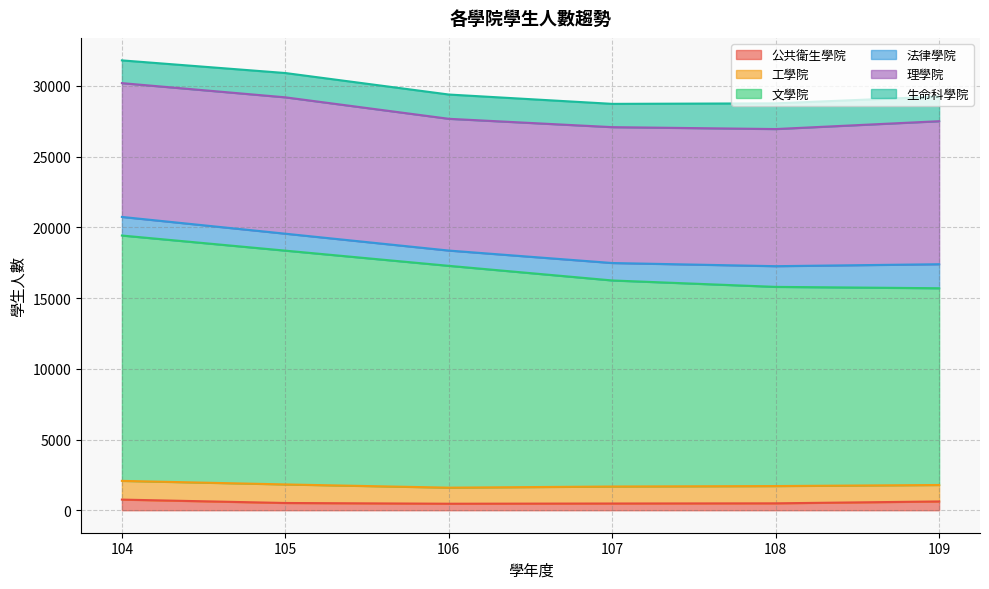

Which series changed the most between 105 and 106?

文學院